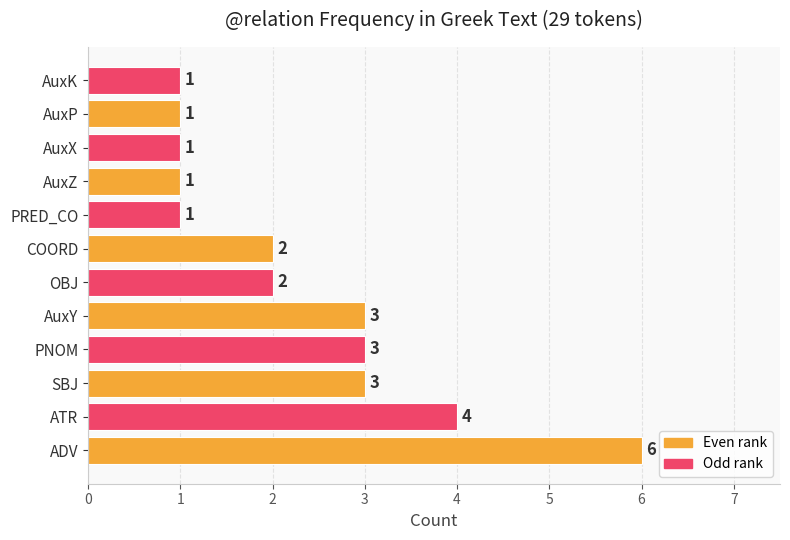

Which label corresponds to the largest value in the chart?

ADV